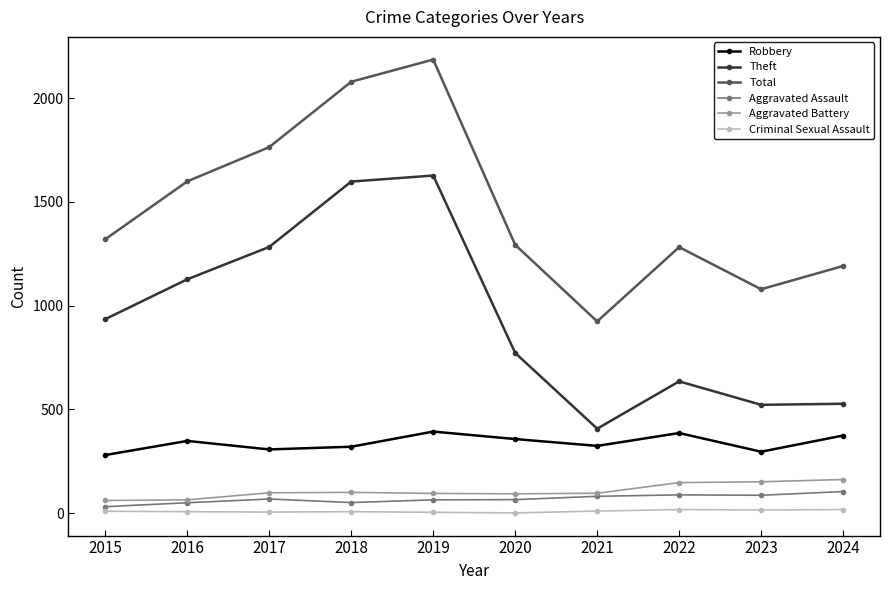

How many lines are shown in the chart?

6